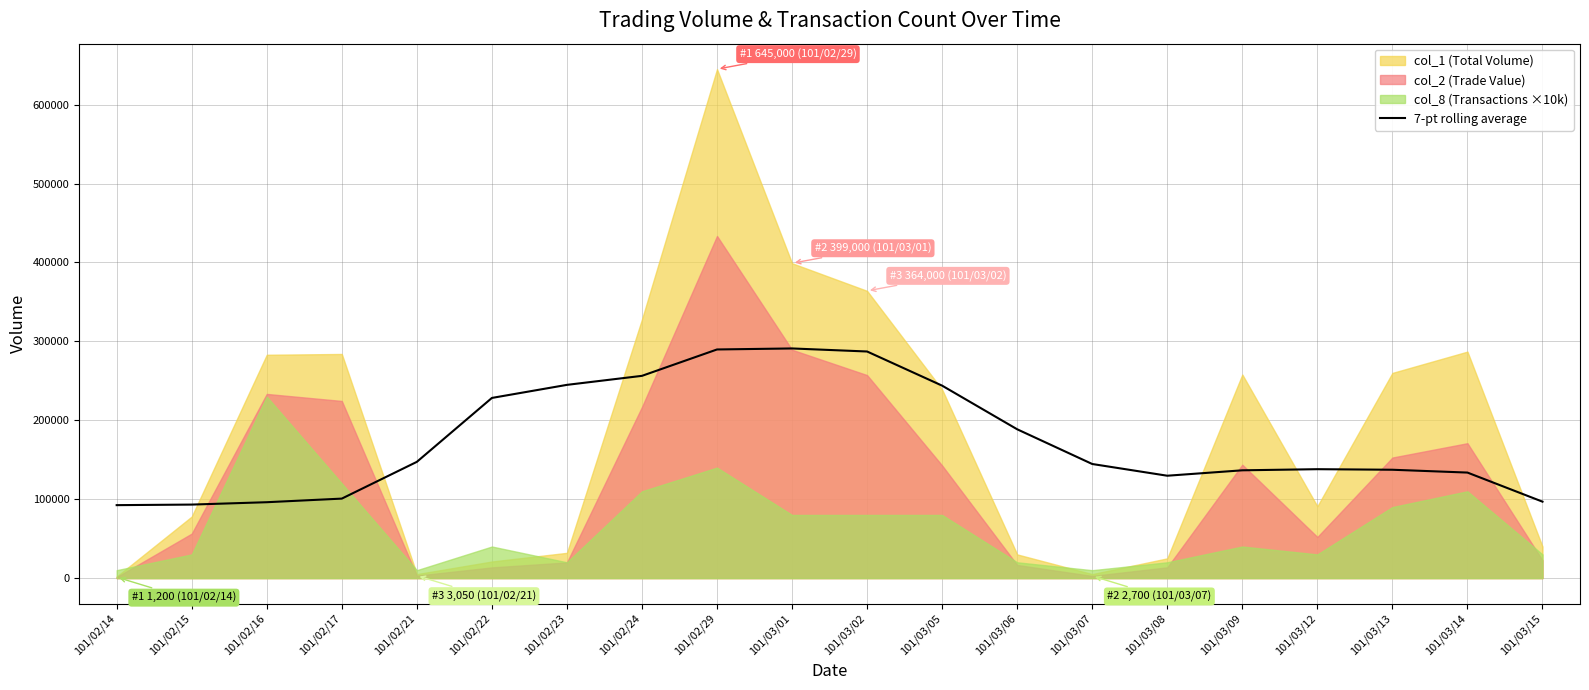

What position from the right is 101/02/24?

13